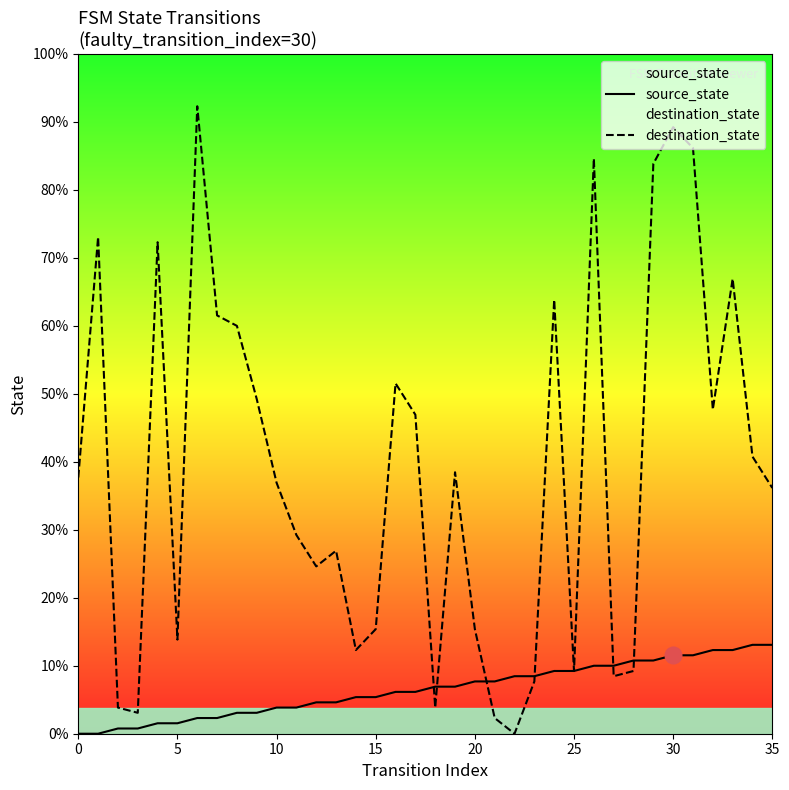

Between 15 and 30, which series saw the biggest shift?

destination_state